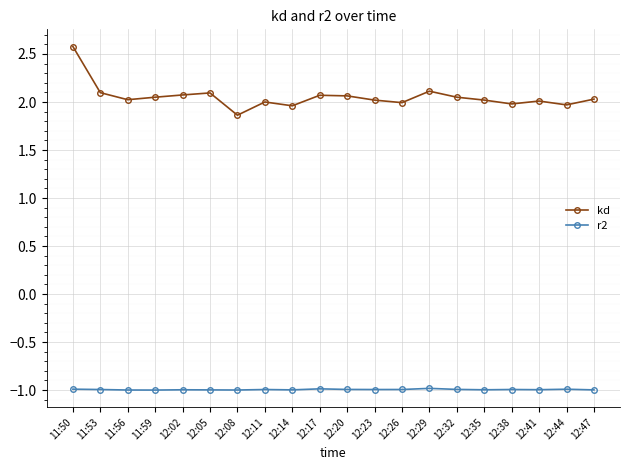

True or false: r2 and kd cross at least once.

False